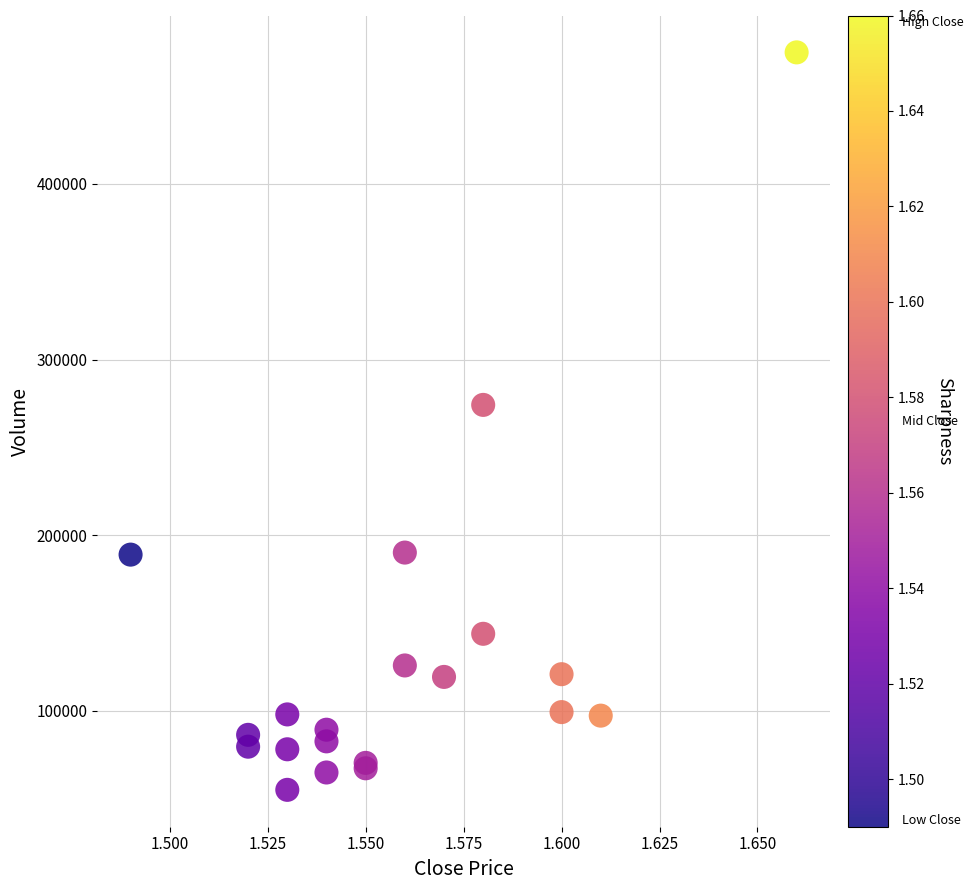

What Y value in the scatter plot is closest to 264961?

274192.9